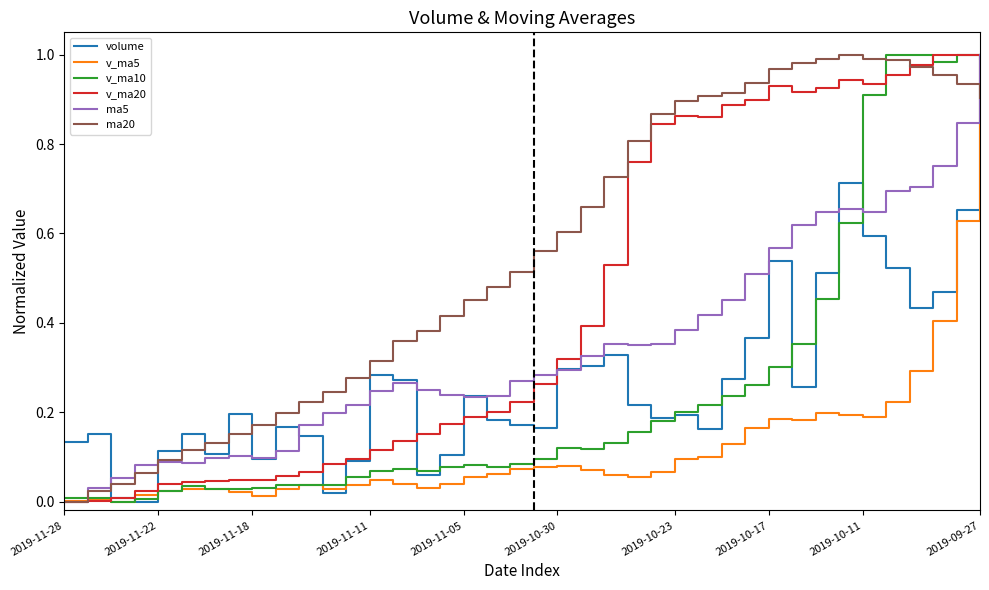

Which series has the largest total across all categories?

ma20